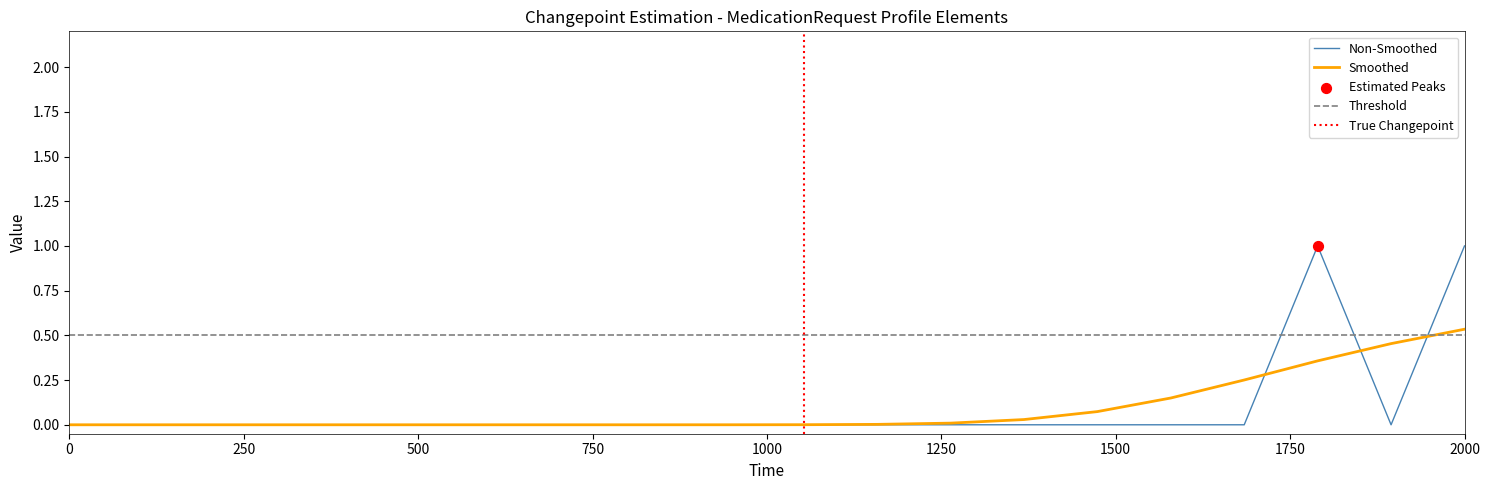

The value of Non-Smoothed at 0 is 0.0. True or false?

True